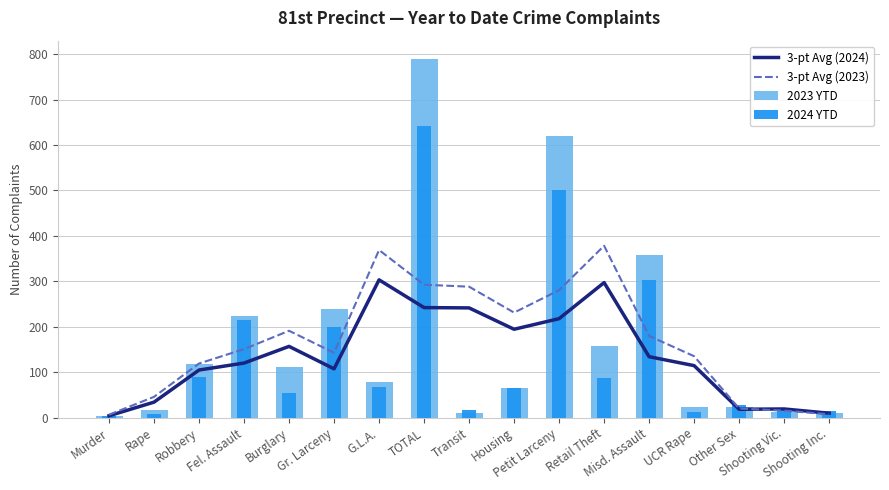

What is the average value of the 3-pt Avg (2024) series?

136.6